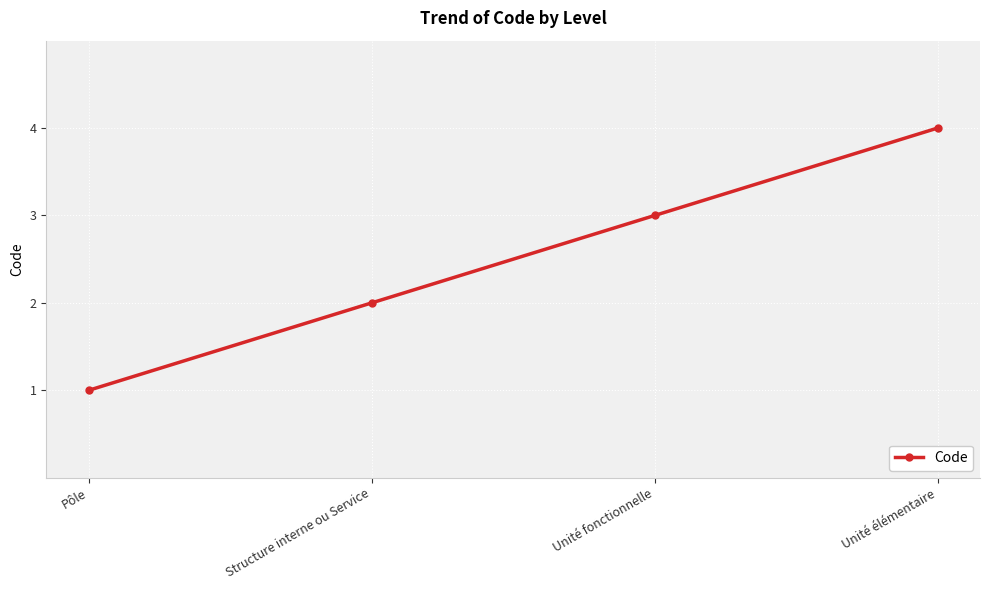

How many lines are shown in the chart?

1